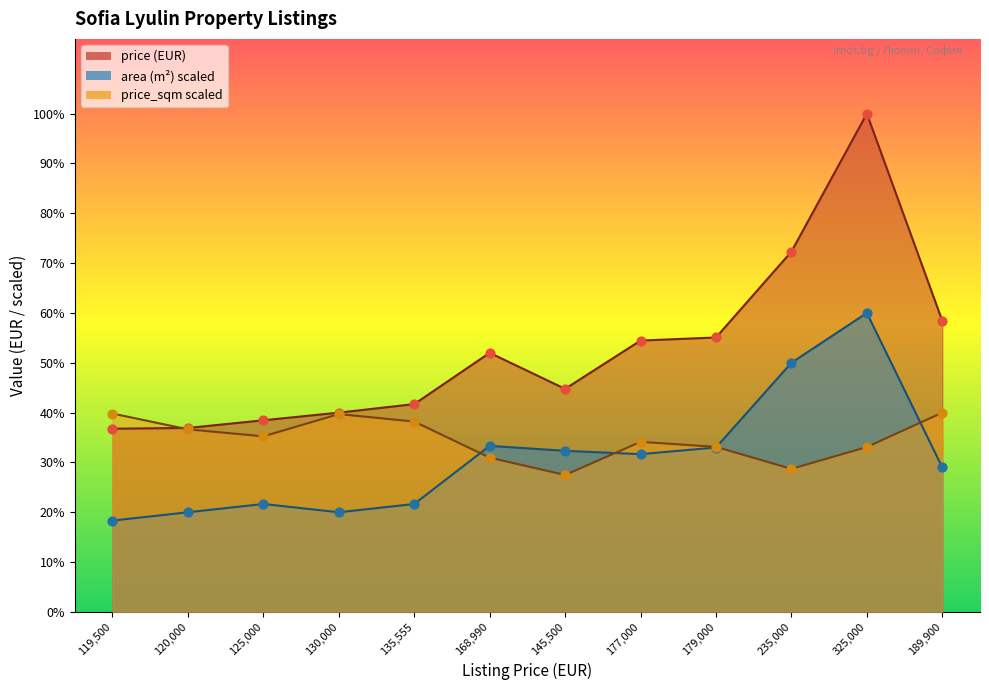

Which series contains the highest Y value?

avg_price